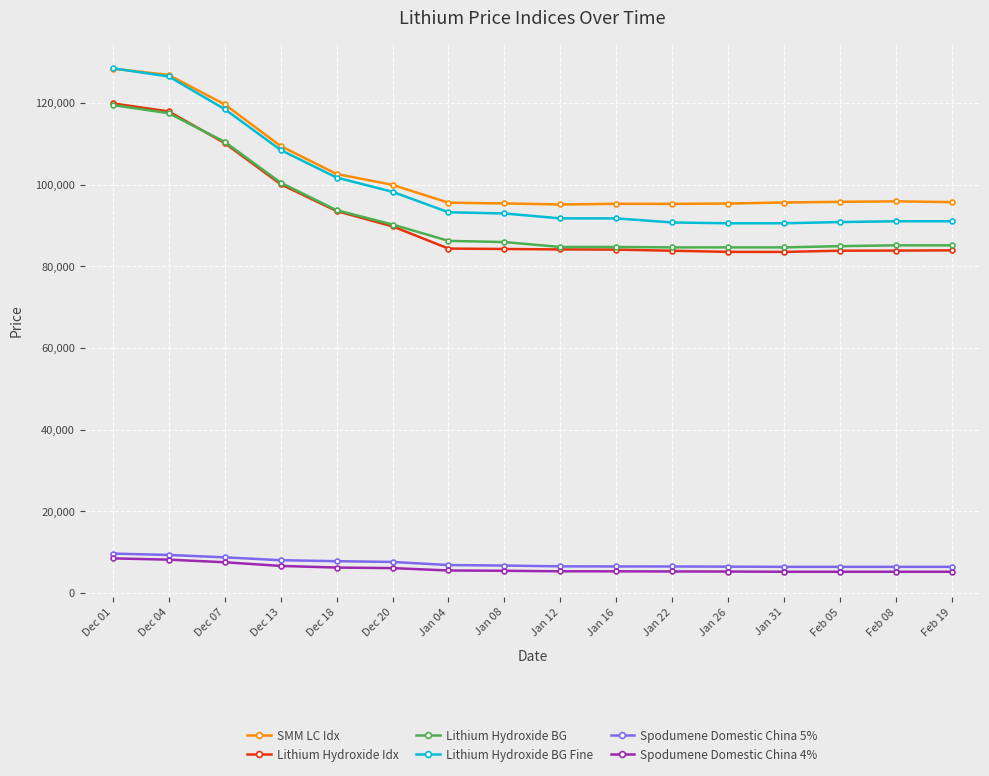

True or false: Lithium Hydroxide BG and Lithium Hydroxide BG Fine intersect in this chart.

False